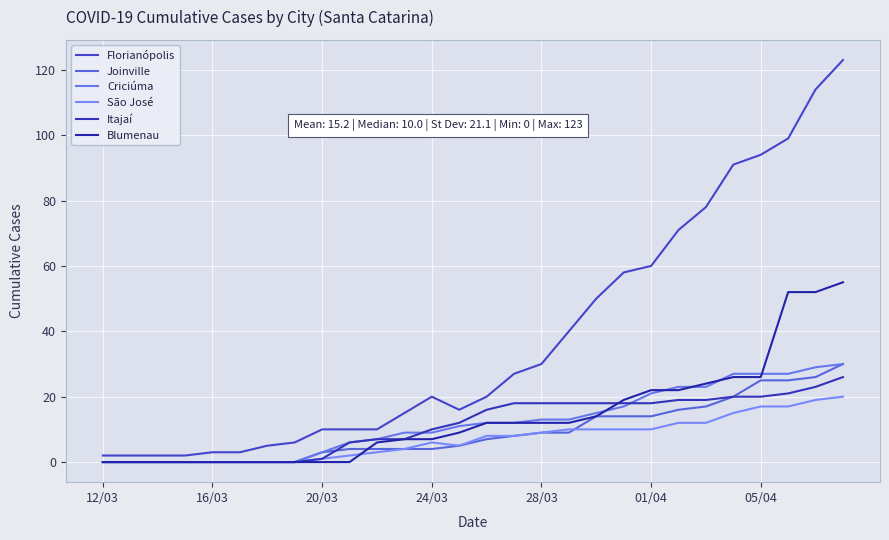

Which series has the largest range (max minus min)?

Florianópolis